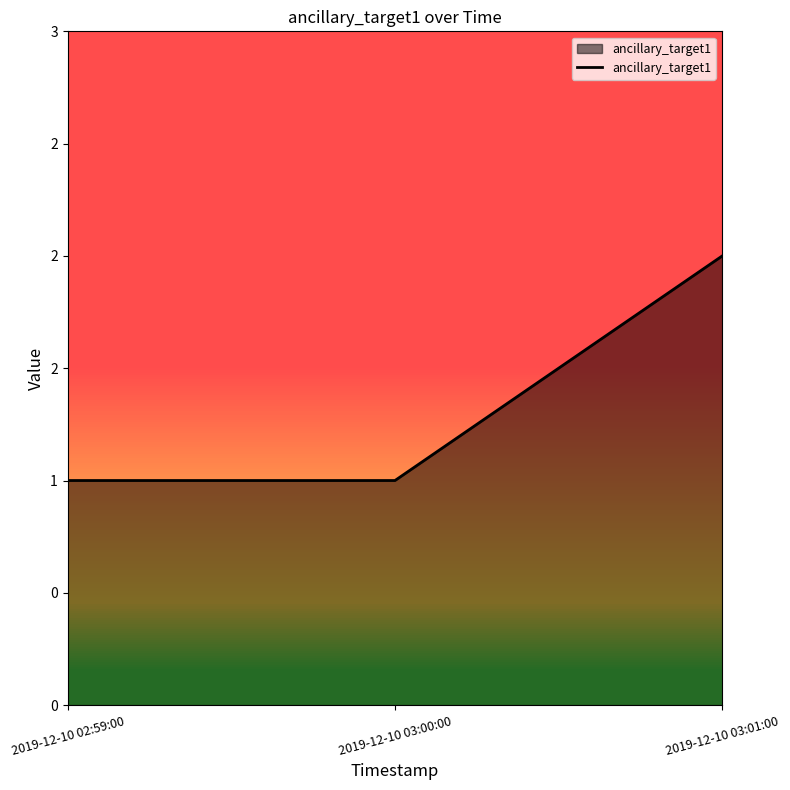

What is the difference between the maximum and minimum values?

1